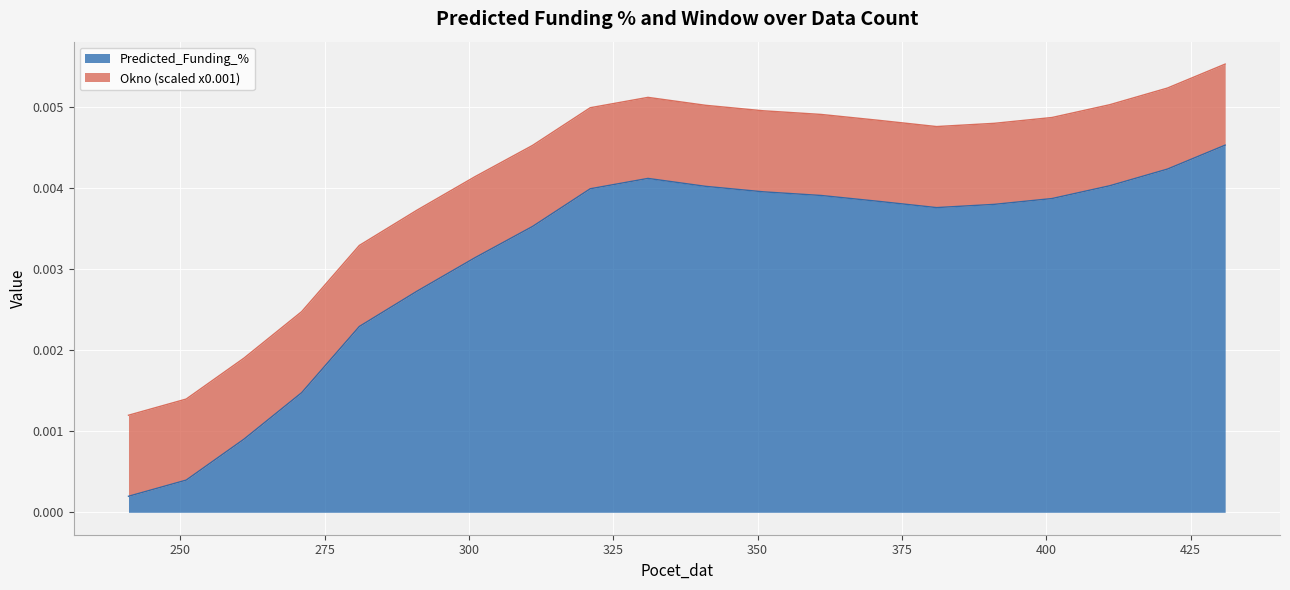

How many lines are shown in the chart?

2